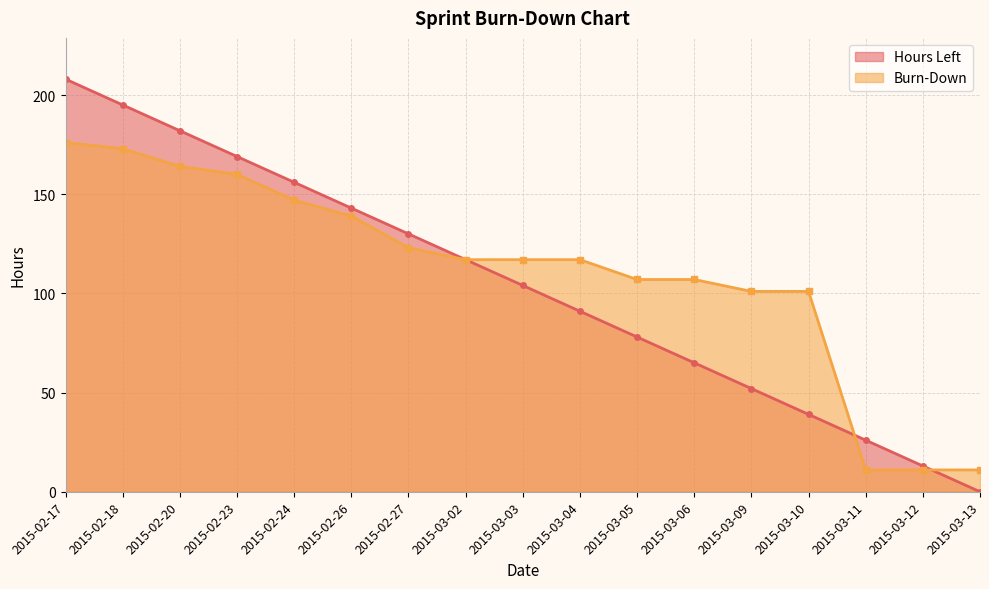

Reading left to right, extract all data points from this chart.

Hours Left: 2015-02-17=208	2015-02-18=195	2015-02-20=182	2015-02-23=169	2015-02-24=156	2015-02-26=143	2015-02-27=130	2015-03-02=117	2015-03-03=104	2015-03-04=91	2015-03-05=78	2015-03-06=65	2015-03-09=52	2015-03-10=39	2015-03-11=26	2015-03-12=13	2015-03-13=0
Burn-Down: 2015-02-17=176	2015-02-18=173	2015-02-20=164	2015-02-23=160	2015-02-24=147	2015-02-26=139	2015-02-27=123	2015-03-02=117	2015-03-03=117	2015-03-04=117	2015-03-05=107	2015-03-06=107	2015-03-09=101	2015-03-10=101	2015-03-11=11	2015-03-12=11	2015-03-13=11